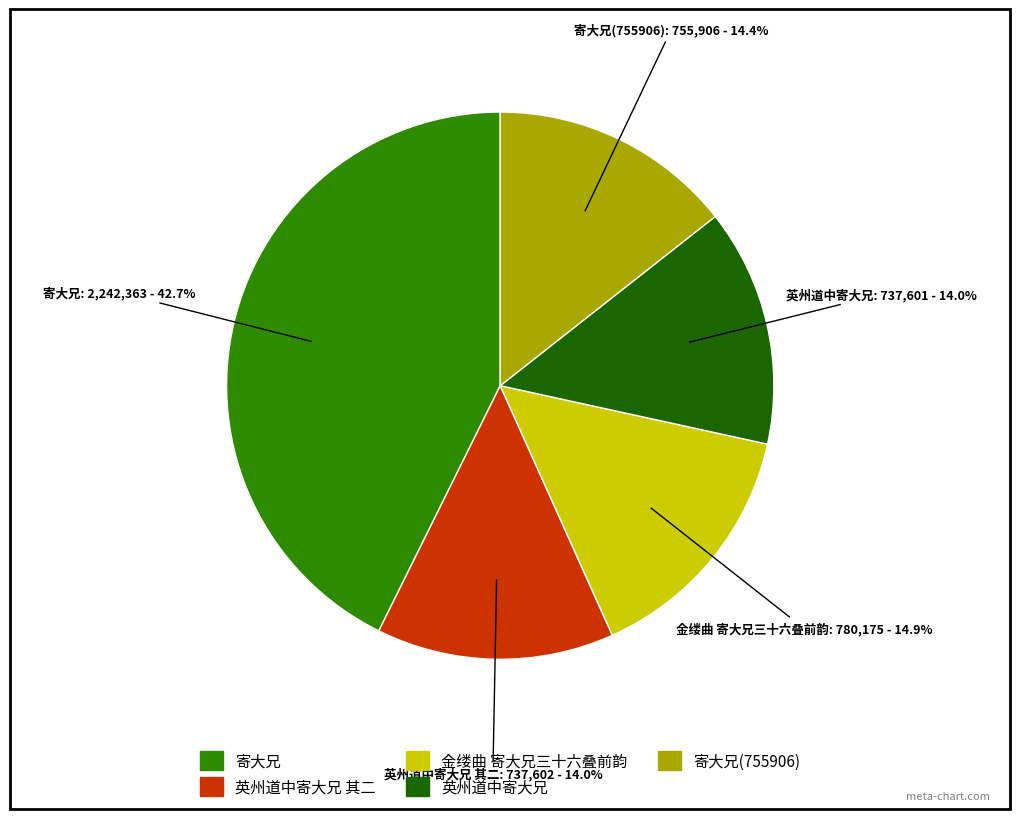

How many segments does this pie chart have?

5